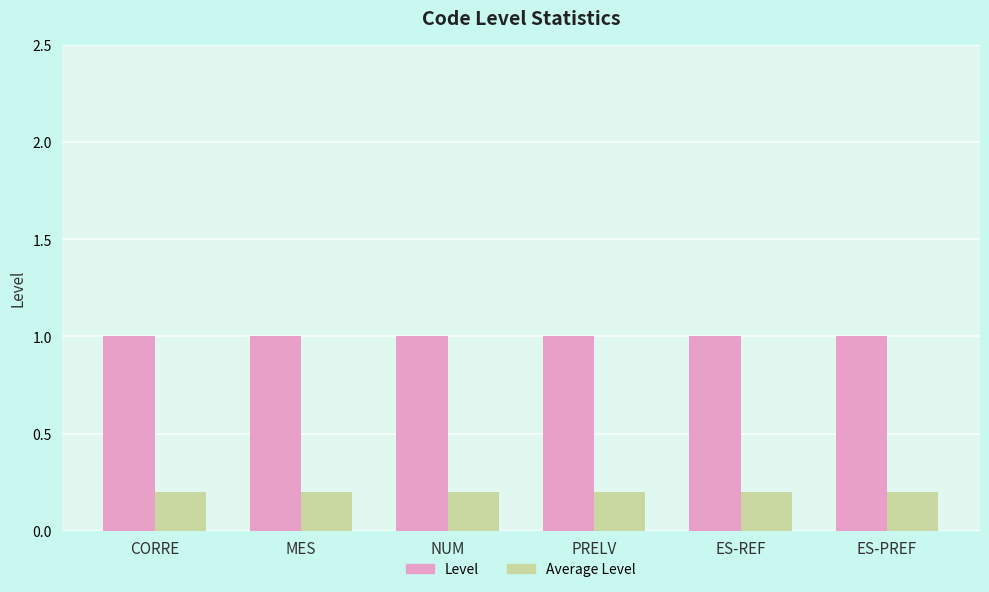

What is the difference between the highest and lowest values at ES-PREF?

0.8